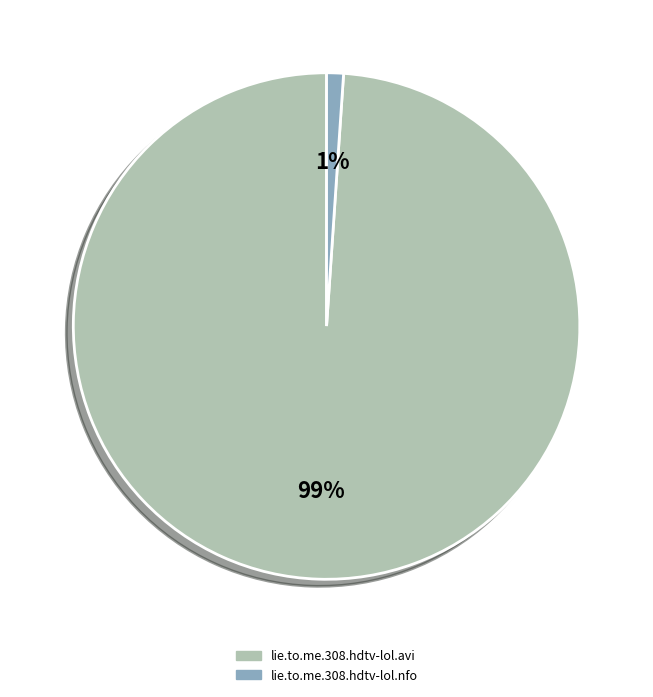

Which category has the biggest portion of the pie?

lie.to.me.308.hdtv-lol.avi